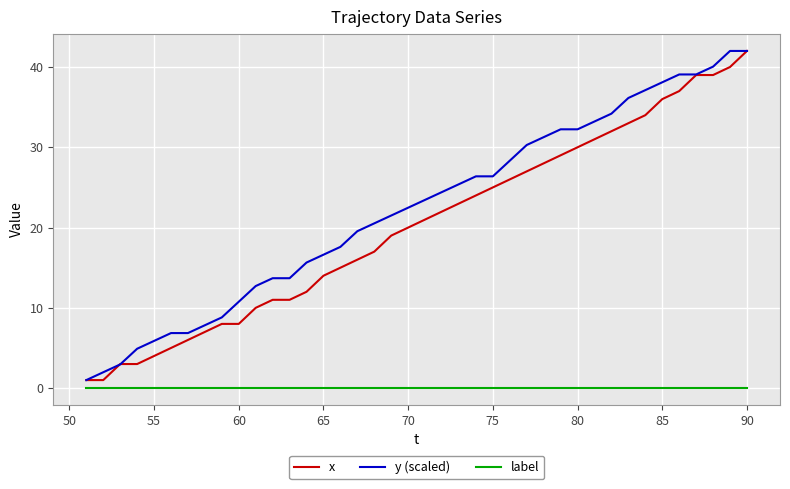

What is the difference between the second highest and second lowest values in the x series?

39.0